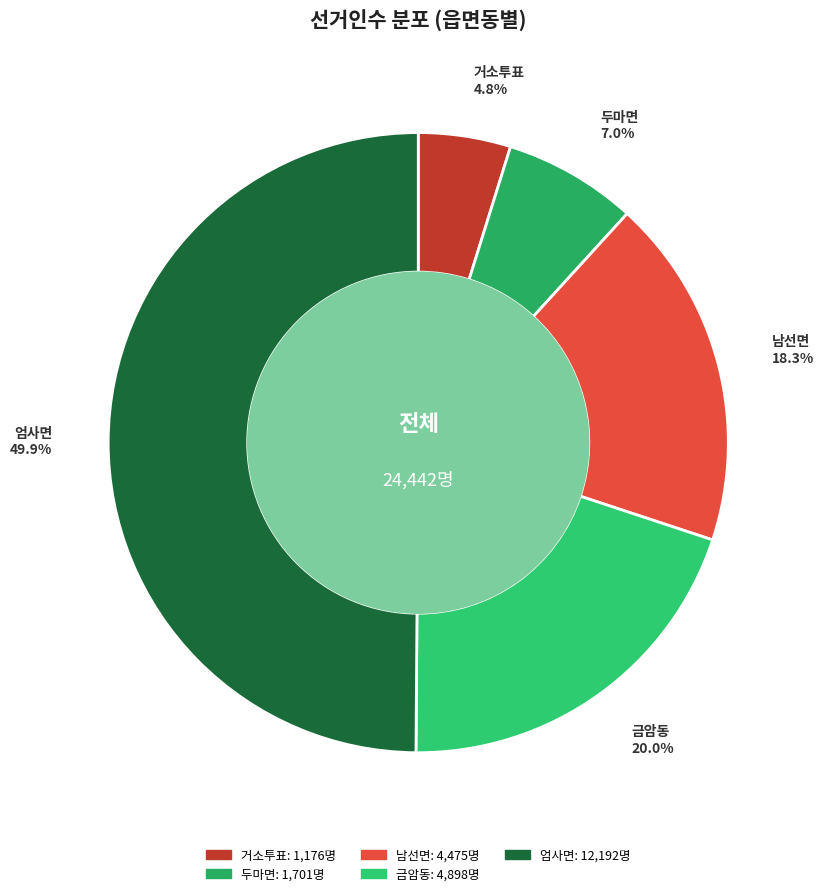

To the nearest percent, what portion does 거소투표 represent?

5%